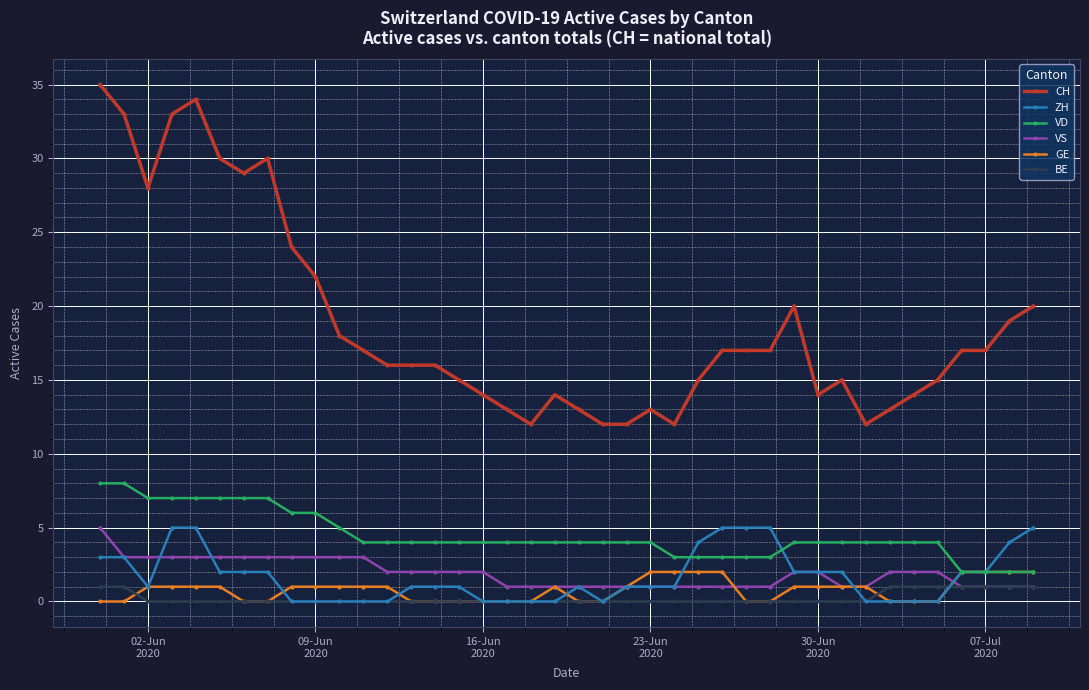

What is the average value of the GE series?

1